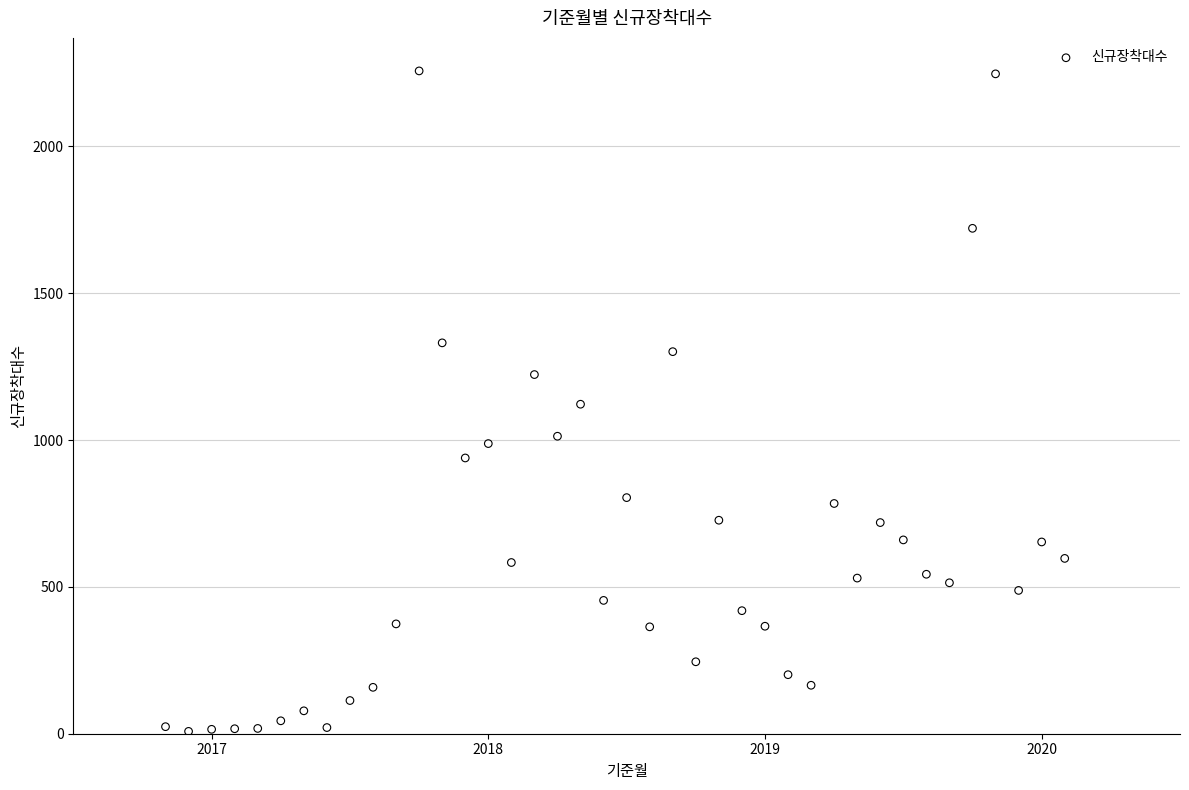

What is the range of Y values (max minus min)?

2249